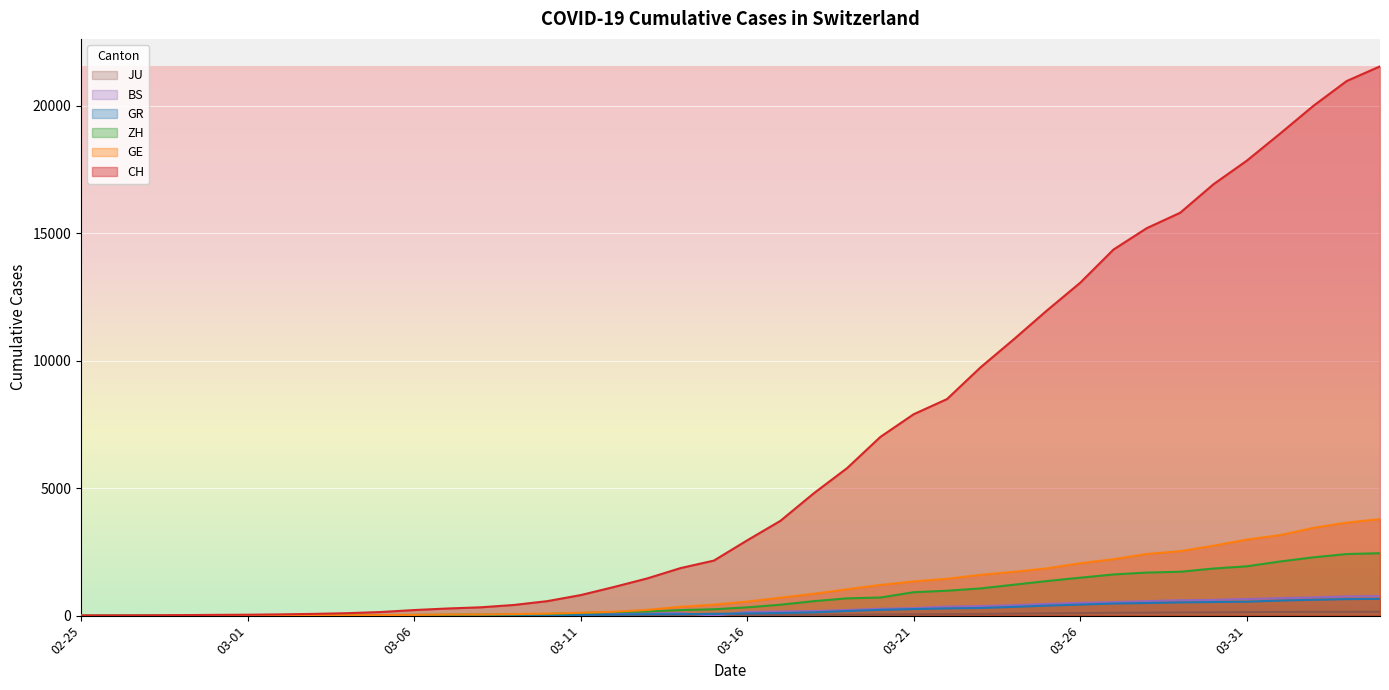

Which series changed the most between 2020-03-10 and 2020-04-04?

CH